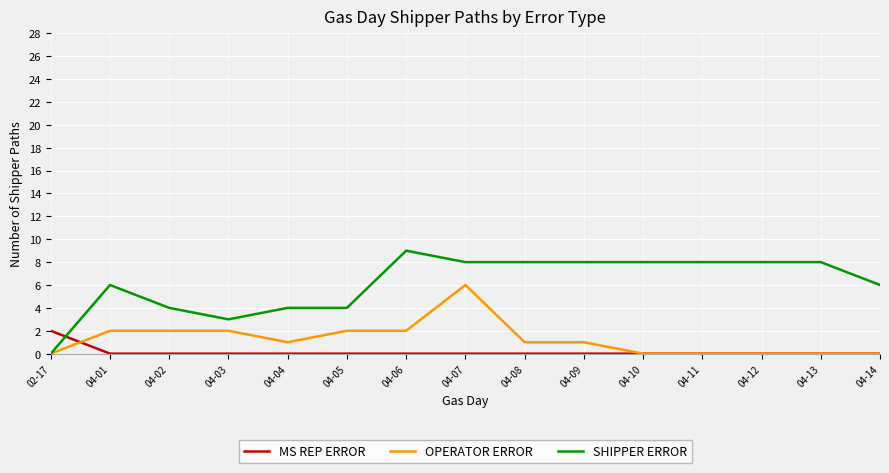

What is the difference between the SHIPPER ERROR values at 04-11 and 04-02?

4